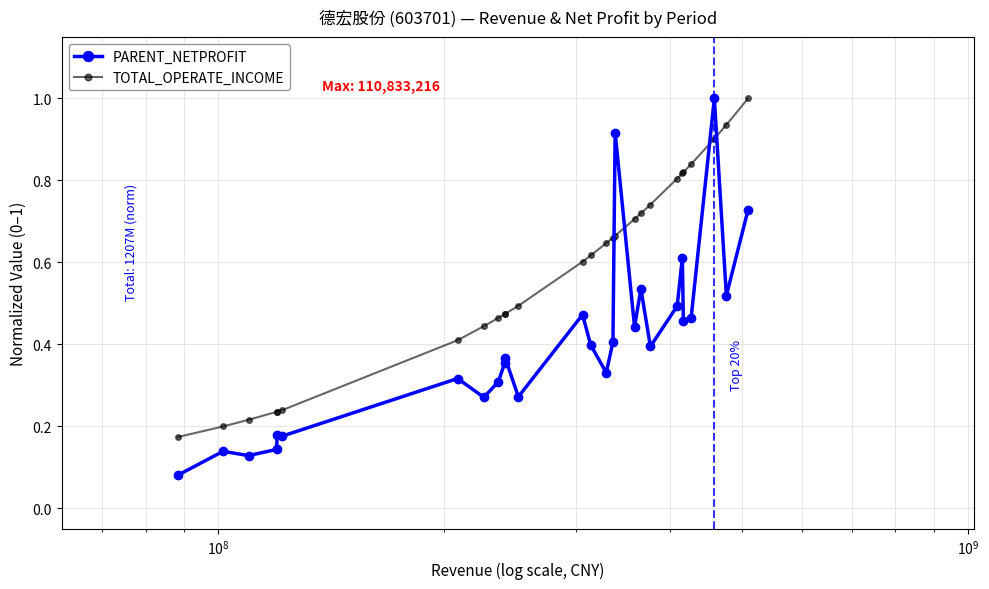

True or false: PARENT_NETPROFIT has more than 1 interior local peaks.

True